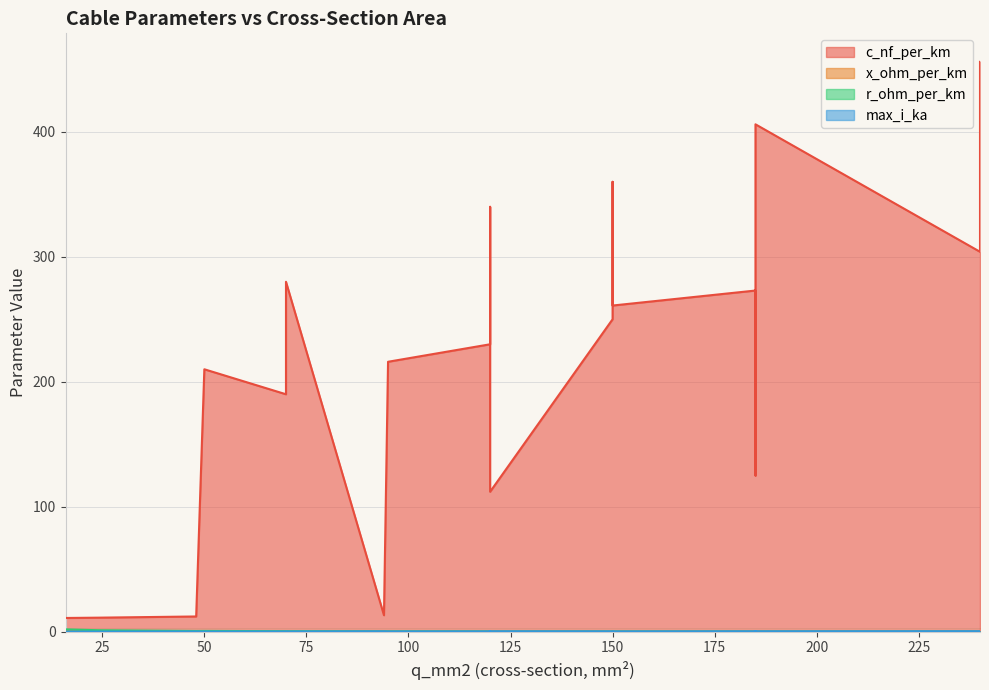

True or false: x_ohm_per_km and c_nf_per_km cross at least once.

False